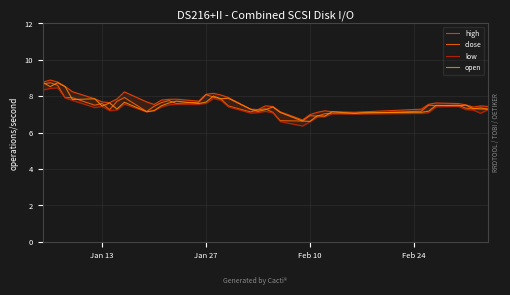

Count the number of categories in the chart.

40